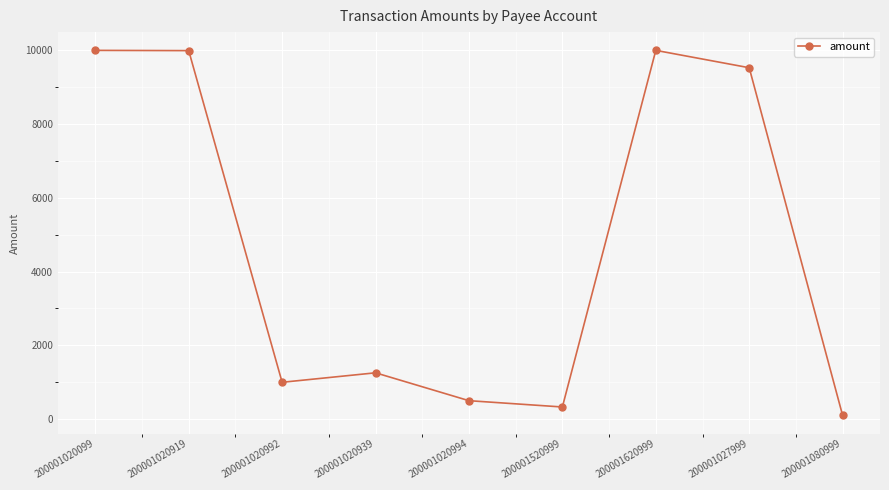

How many points are lower than both their immediate neighbors (excluding endpoints)?

2